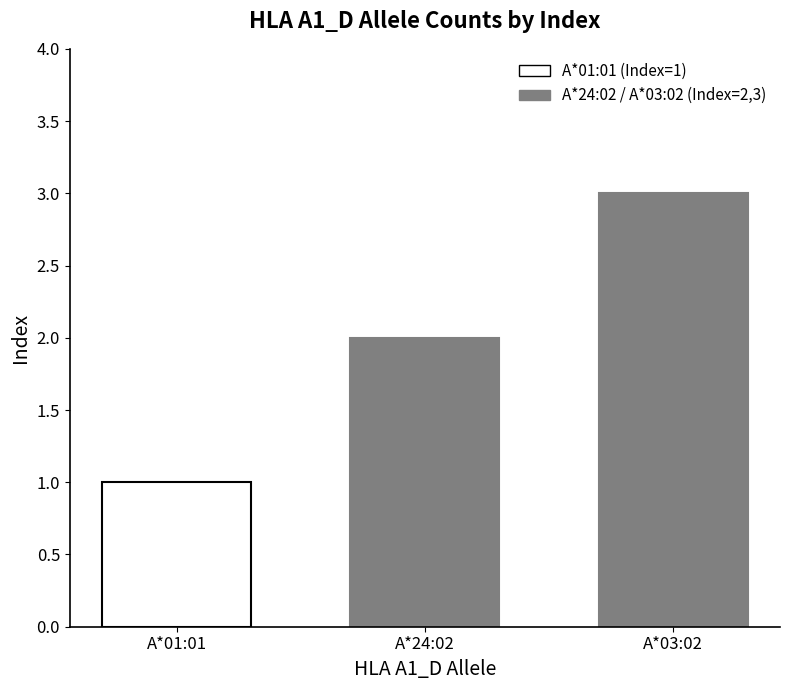

What is the sum of the values at A*01:01 and A*03:02?

4